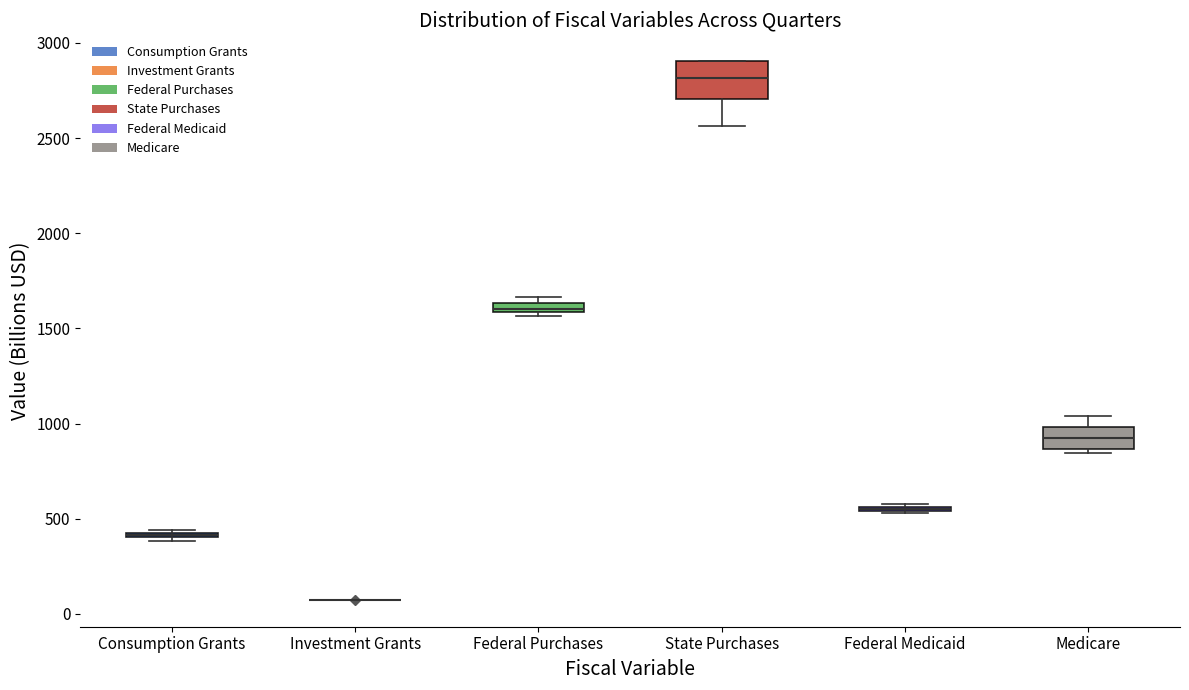

Where is the upper edge of the box for State Purchases on the y-axis? The values are not printed on the chart, so give them approximately, as read against the axis.

2900